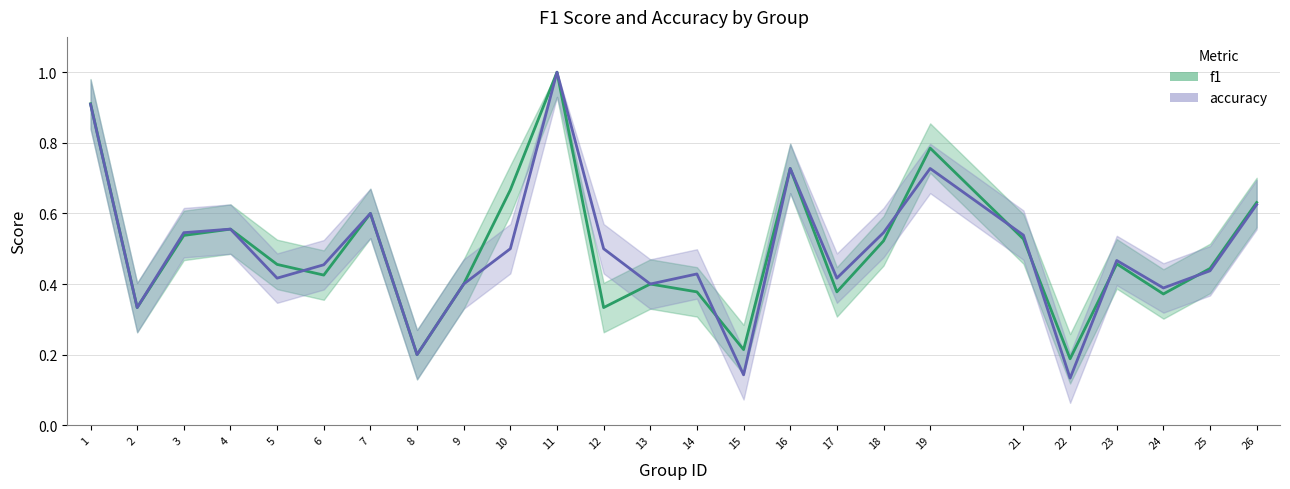

What is the minimum value shown in the chart?

0.1